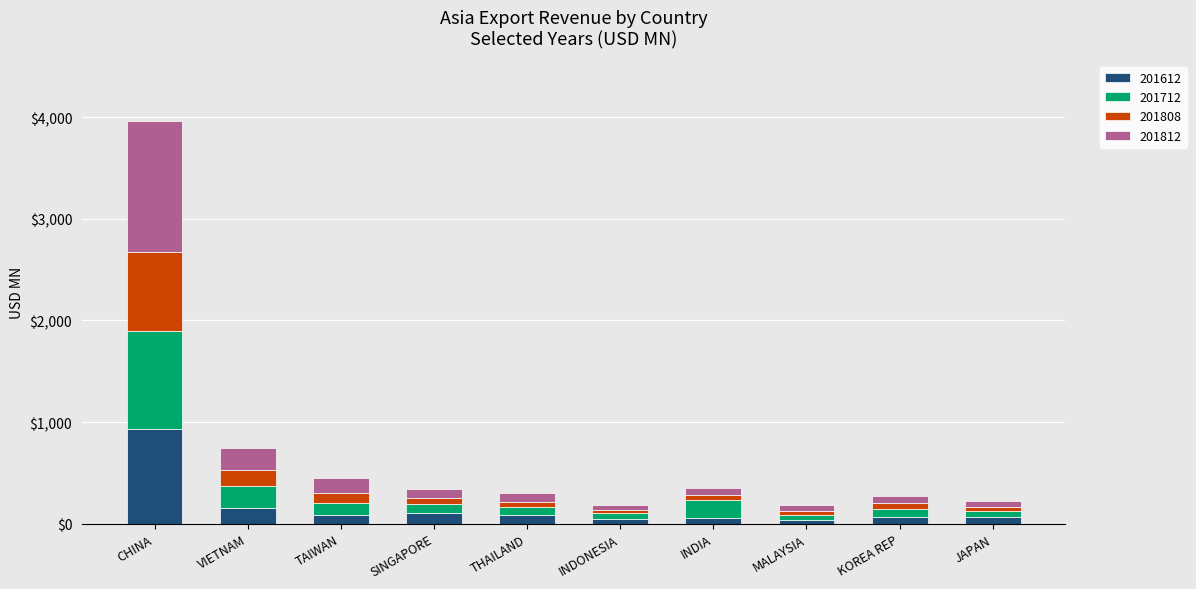

What is the sum of all 201612 values?

1624.6